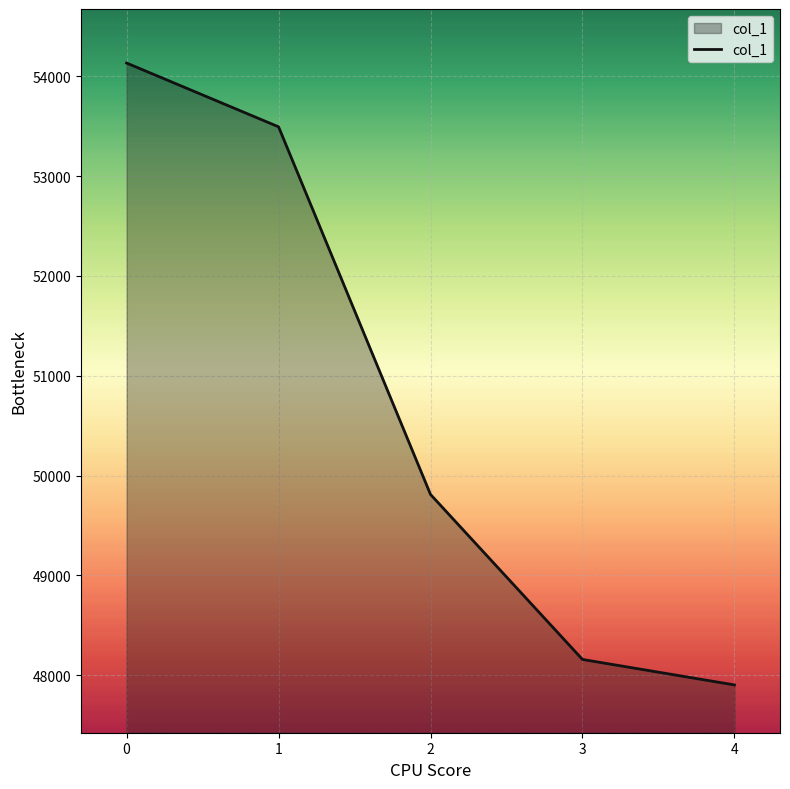

How many lines are shown in the chart?

1